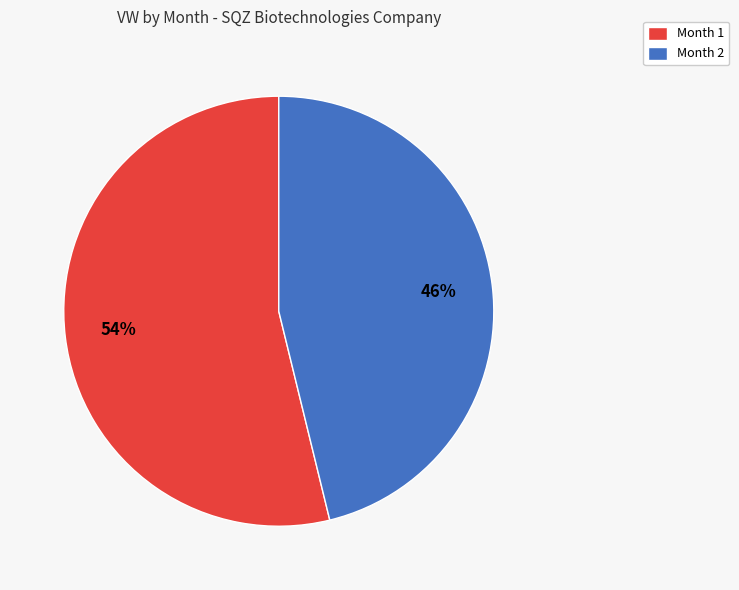

How many segments does this pie chart have?

2